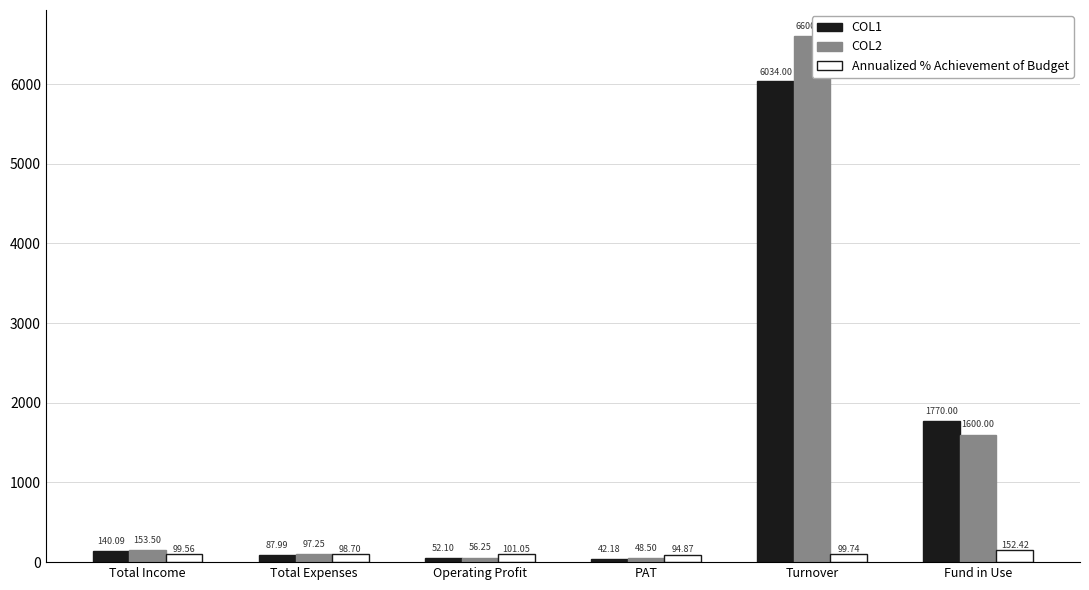

What is the maximum value shown in the chart?

6600.0